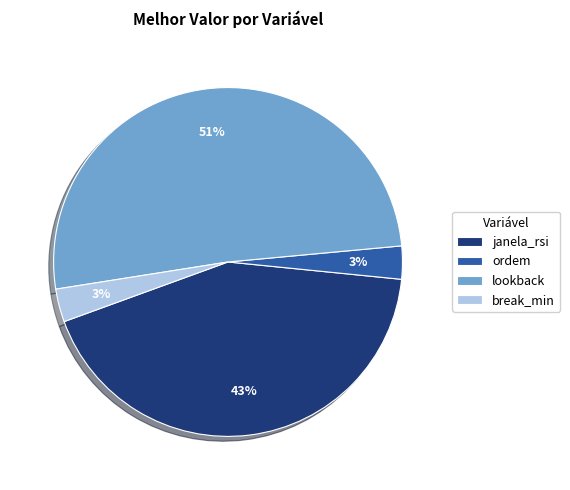

Count the number of slices in the pie.

4